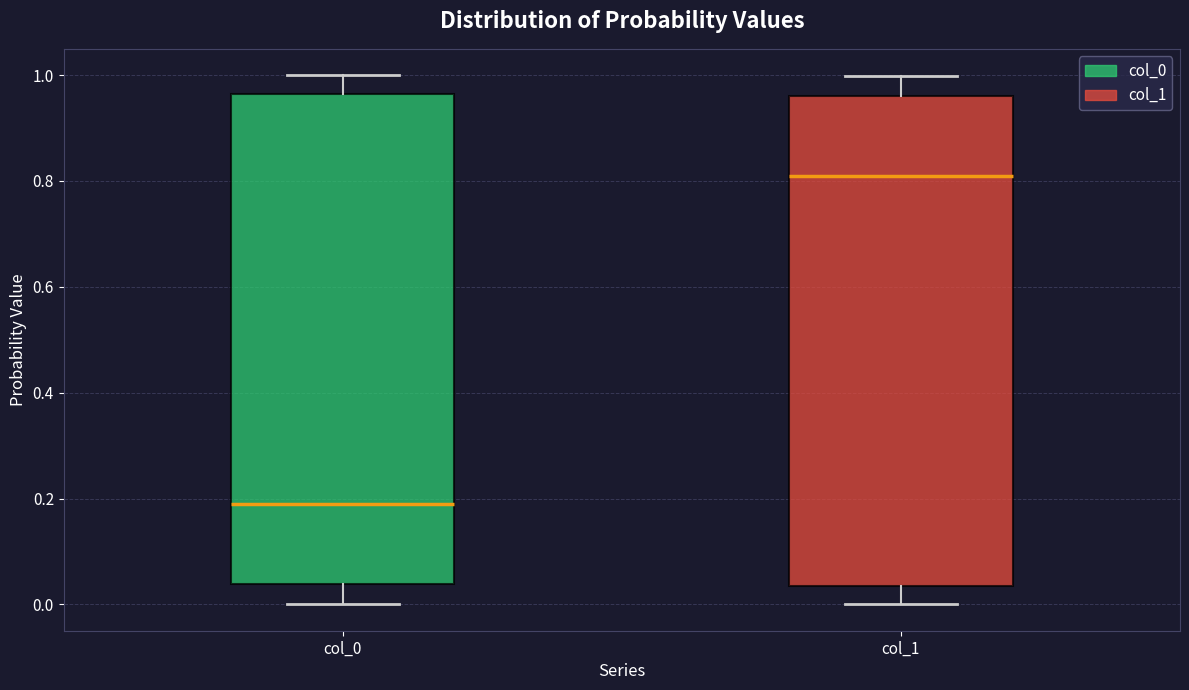

Reading left to right, transcribe this box plot: for each box, give where its median line is, the range the box spans, and where its two whiskers end, as read against the y-axis. The values are not printed on the chart, so give them approximately, as read against the axis.

col_0: median 0.20, box 0.04 to 0.96, whiskers 0.00 to 1.00
col_1: median 0.80, box 0.04 to 0.96, whiskers 0.00 to 1.00